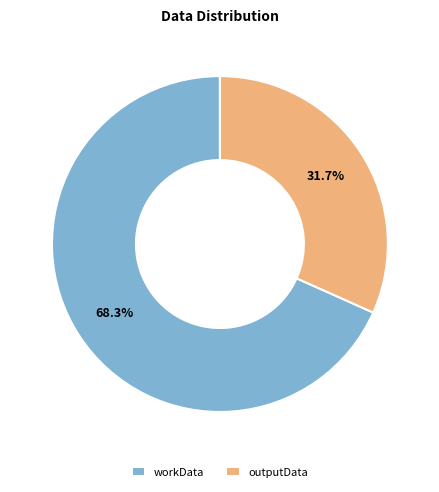

What is the largest slice in the pie chart?

workData